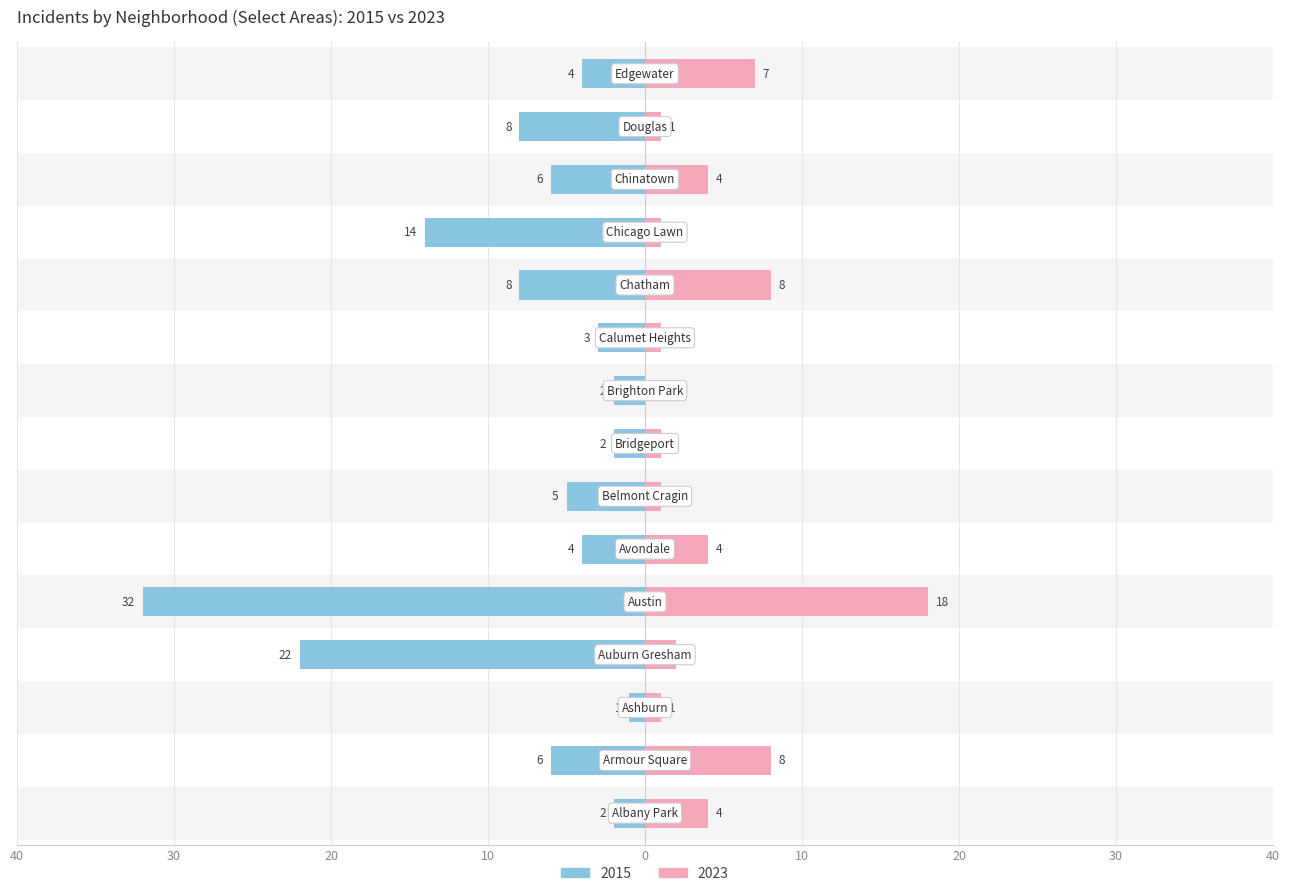

Reading right to left, what are all the values shown in this chart?

2015: Edgewater=-4	Douglas=-8	Chinatown=-6	Chicago Lawn=-14	Chatham=-8	Calumet Heights=-3	Brighton Park=-2	Bridgeport=-2	Belmont Cragin=-5	Avondale=-4	Austin=-32	Auburn Gresham=-22	Ashburn=-1	Armour Square=-6	Albany Park=-2
2023: Edgewater=7	Douglas=1	Chinatown=4	Chicago Lawn=1	Chatham=8	Calumet Heights=1	Brighton Park=0	Bridgeport=1	Belmont Cragin=1	Avondale=4	Austin=18	Auburn Gresham=2	Ashburn=1	Armour Square=8	Albany Park=4